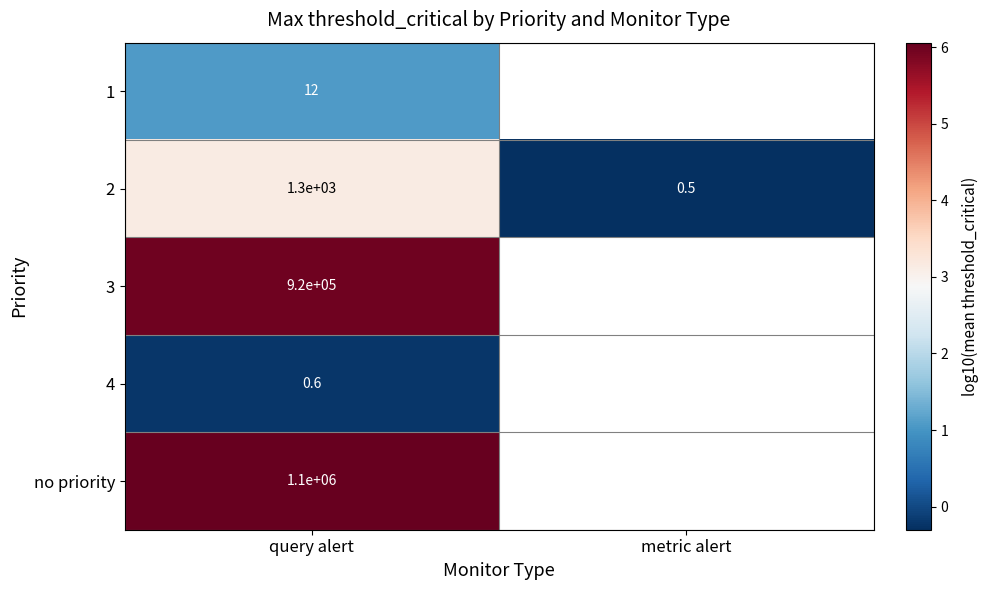

At which label does 2 reach its peak?

query alert